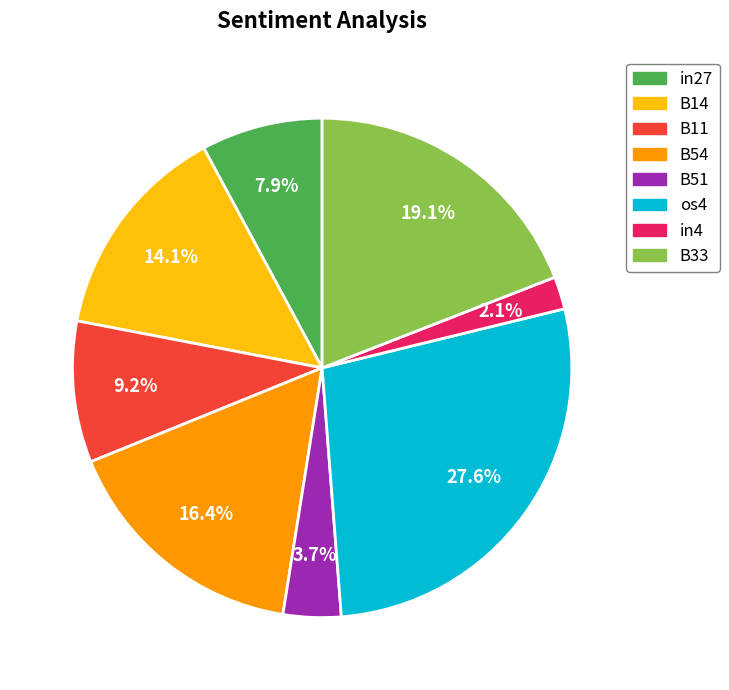

Does B14 represent more than half of the total?

No